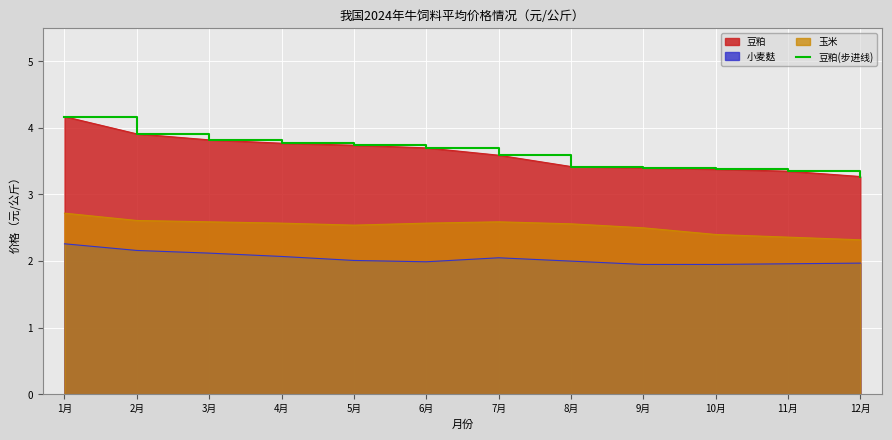

What is the ratio of the value at 2月 to the value at 6月?

1.1